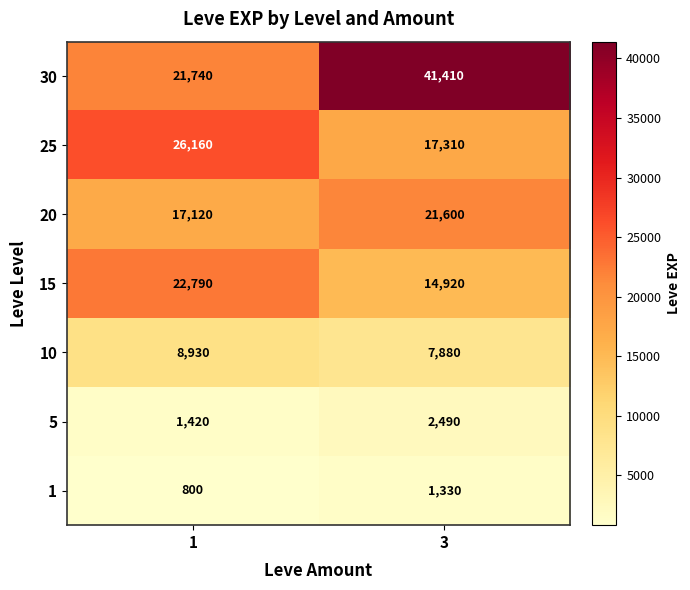

What is the maximum value shown in the chart?

41410